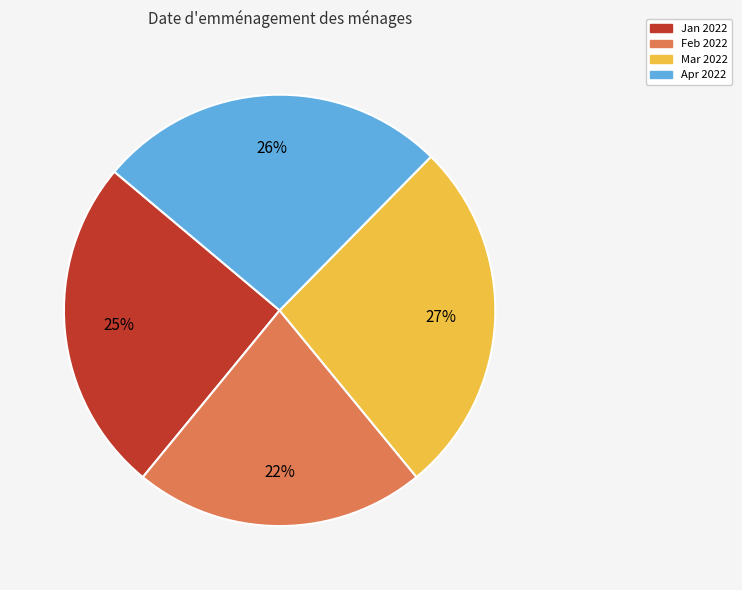

To the nearest percent, what is the difference between the largest and smallest slice percentages?

5%